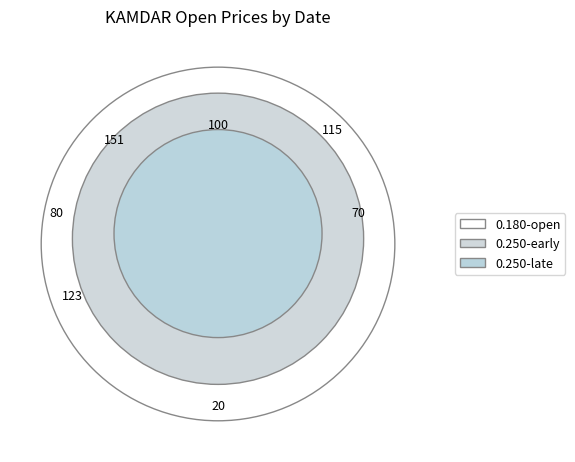

Is it true that 2020-04-03 is 3% of the pie?

False